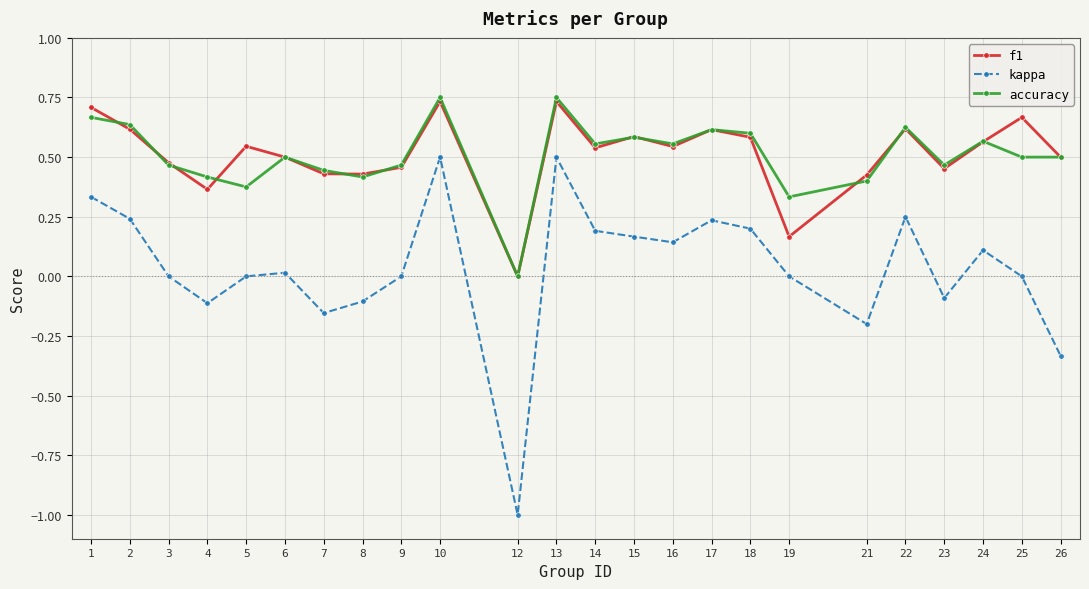

True or false: f1 and kappa intersect in this chart.

False